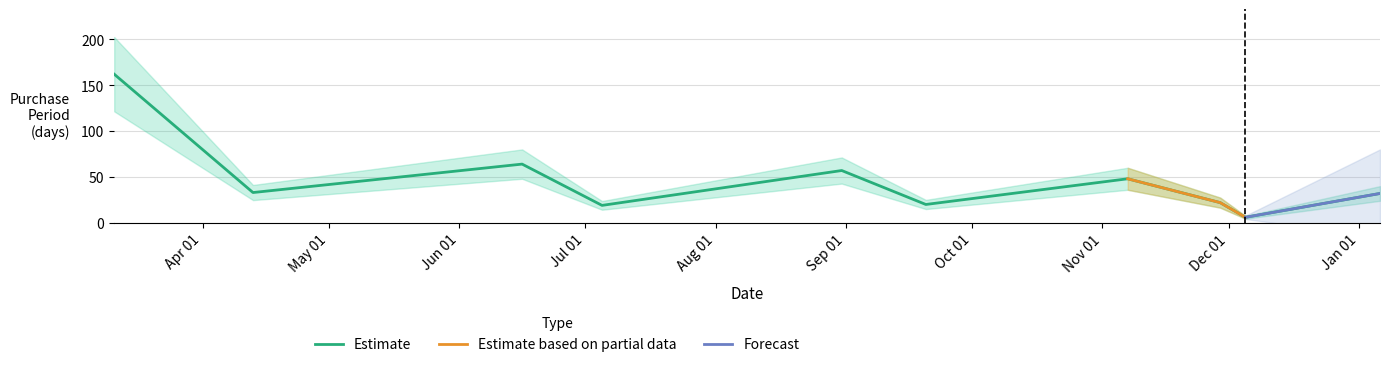

At which category does the chart reach its minimum across all series?

2016-12-05